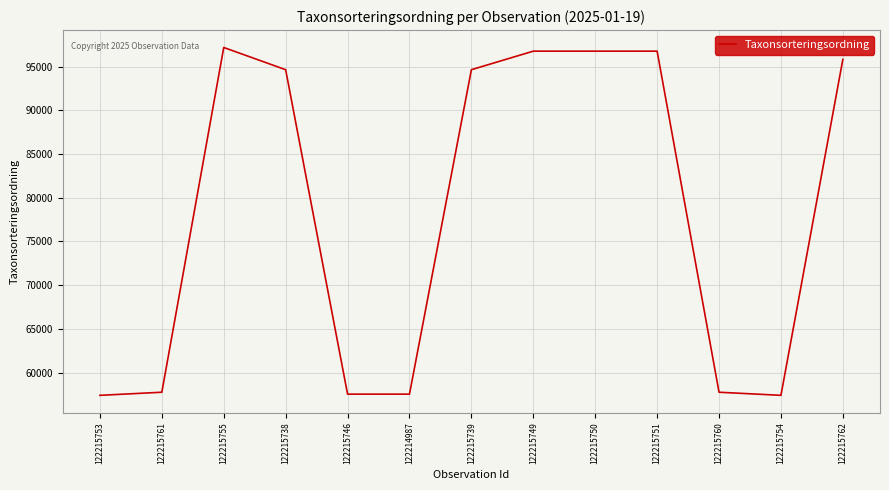

Which has a higher value, 122215753 or 122215739?

122215739